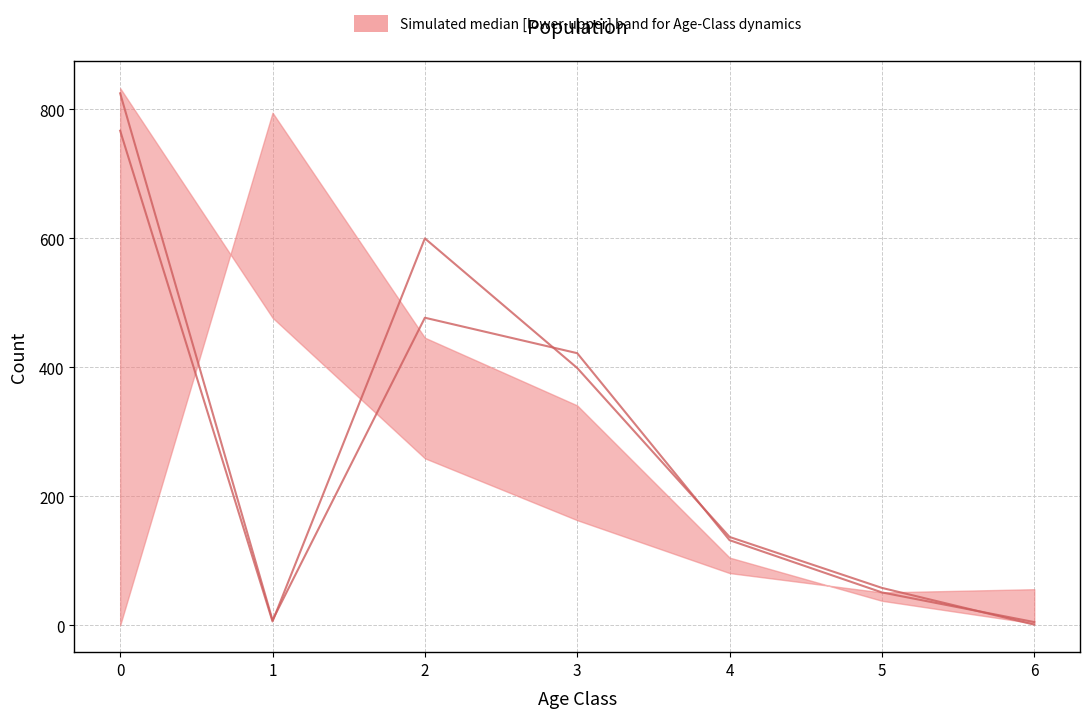

The value of N_Immigration_Class at 0 is 767. True or false?

True